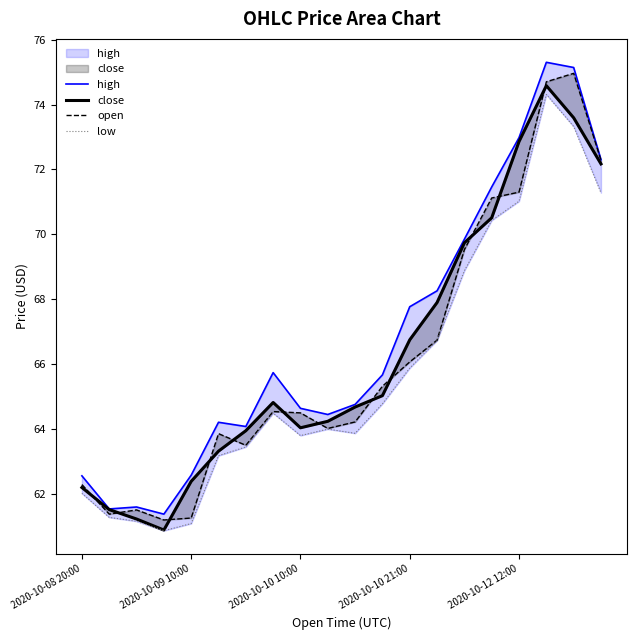

What is the label of the 10th point from the left?

9